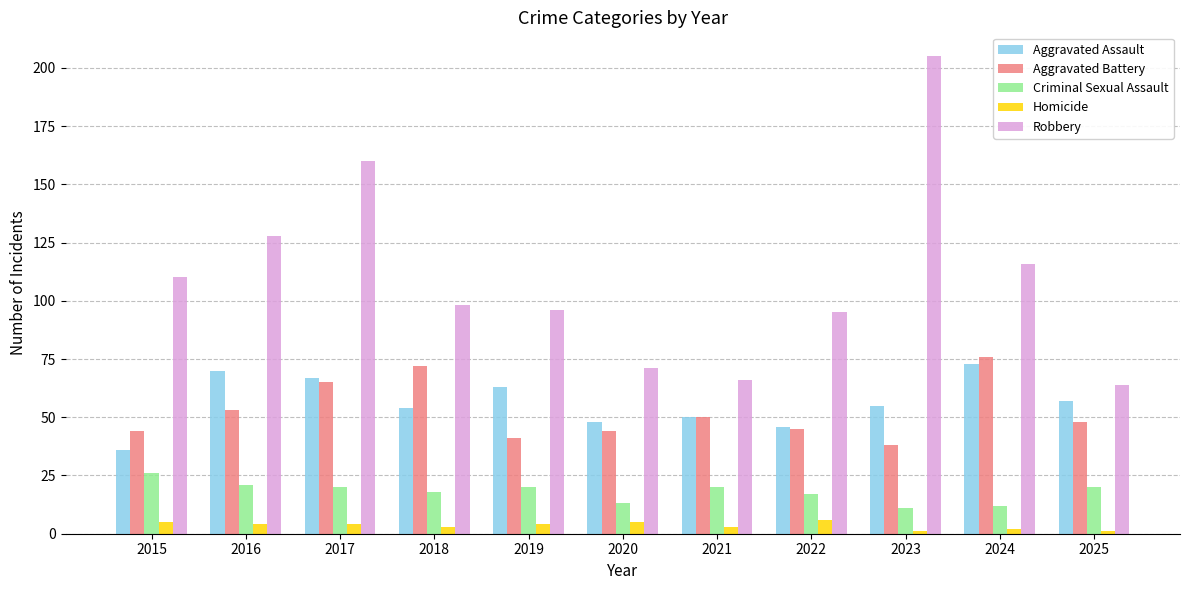

What are all the series names shown in the legend?

Aggravated Assault, Aggravated Battery, Criminal Sexual Assault, Homicide, Robbery